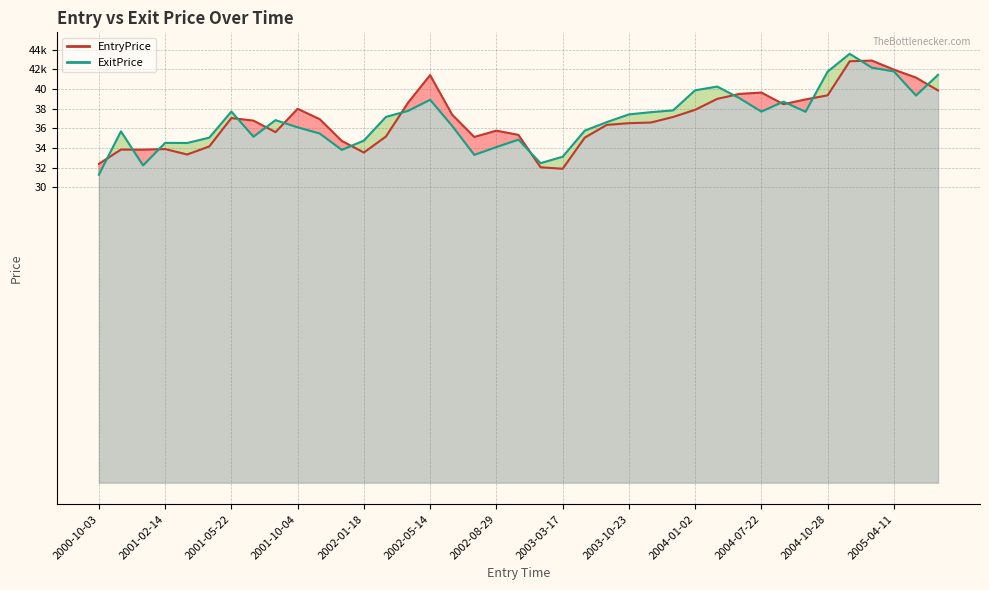

Which series has the largest range (max minus min)?

ExitPrice